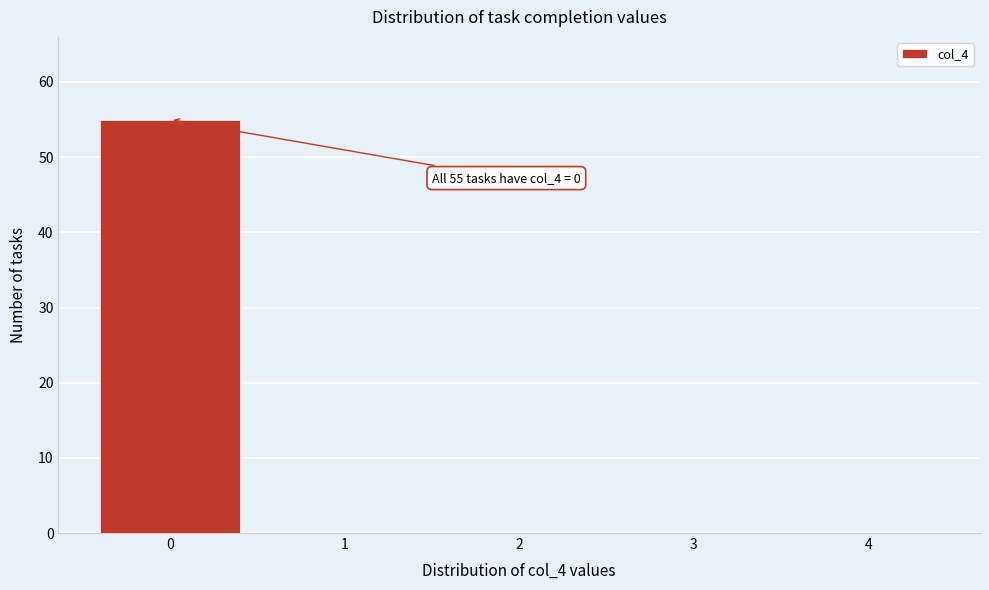

Over which range of the x-axis is the bar tallest?

-0.5 to 0.5